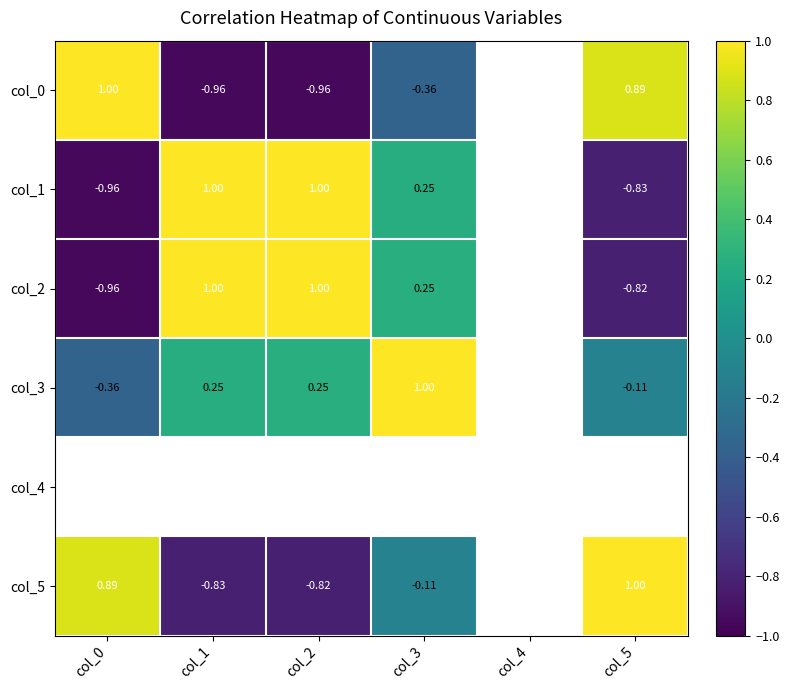

What is the minimum value for col_0?

-1.0